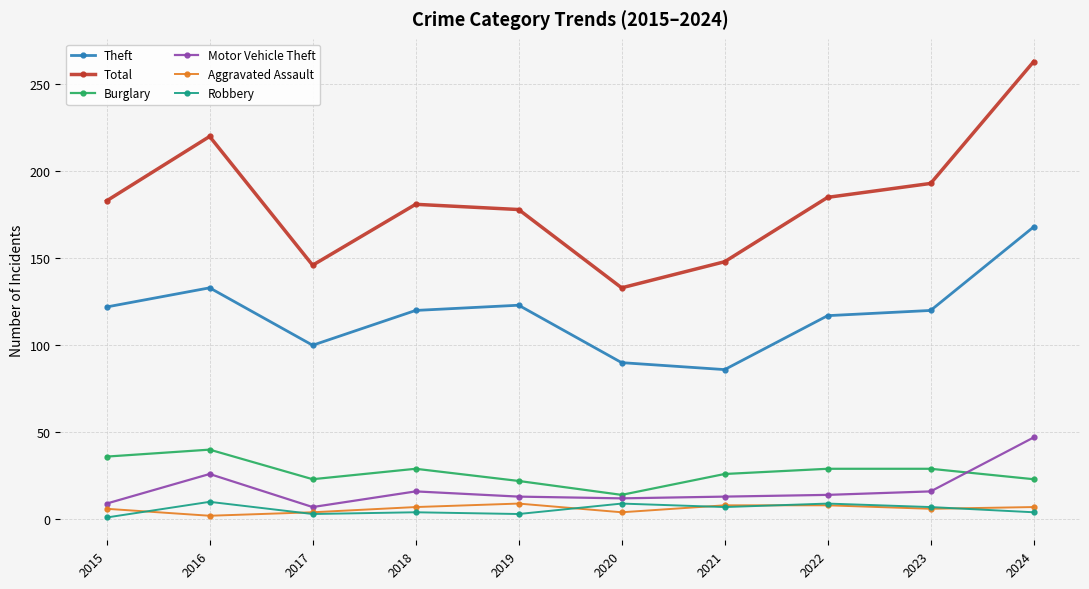

What value does the Aggravated Assault series have at 2021?

8